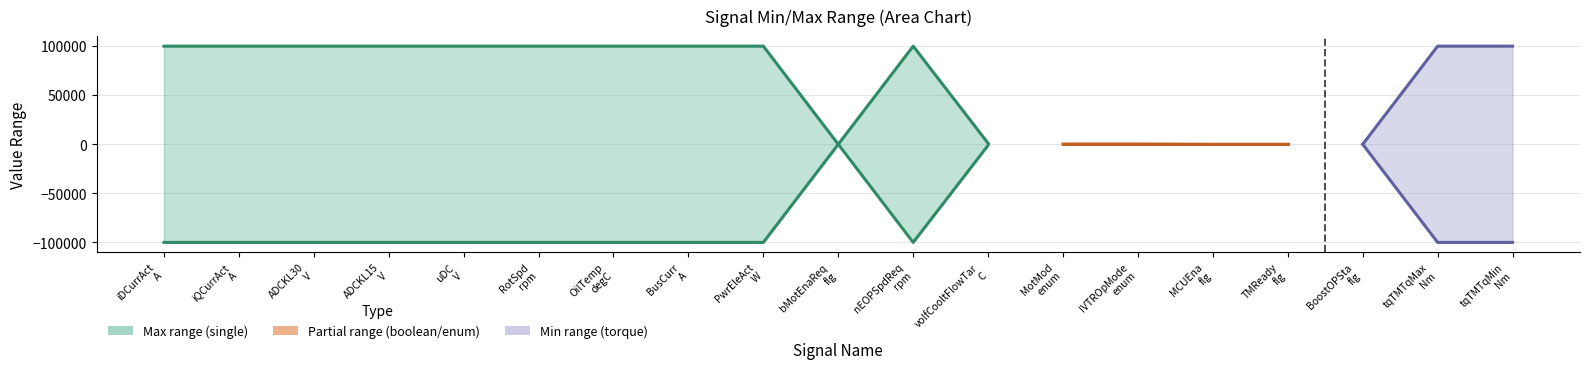

Is the value of Max at VOUTP_iDCurrAct_A greater than the value of Min at VOUTP_tqTMTqMin_Nm?

Yes